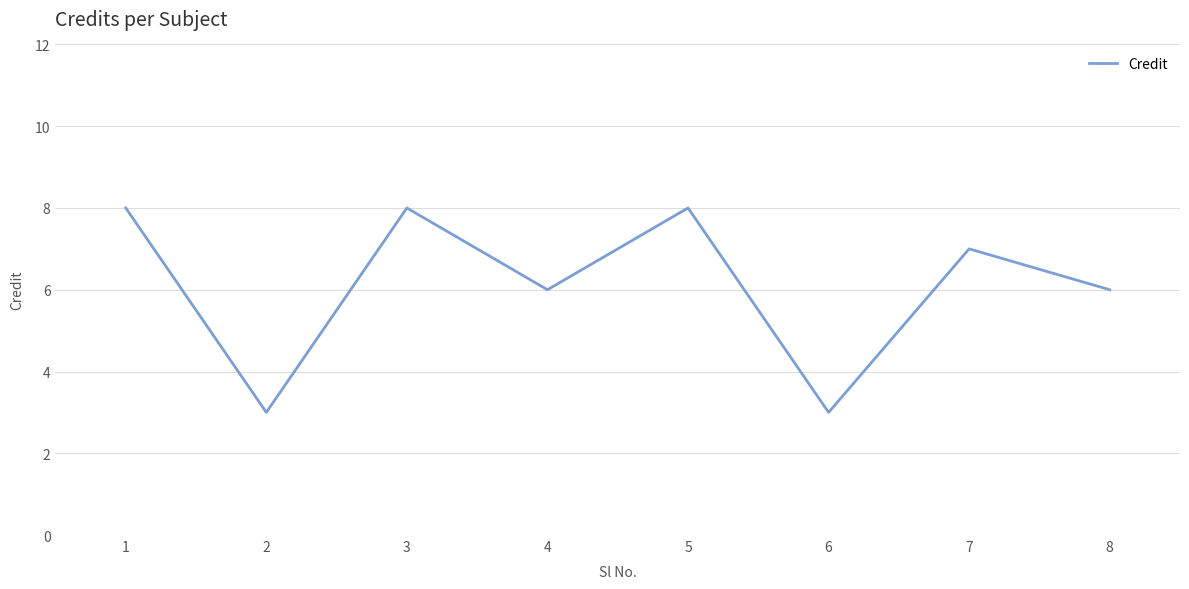

Between 5 and 8, which is larger?

5